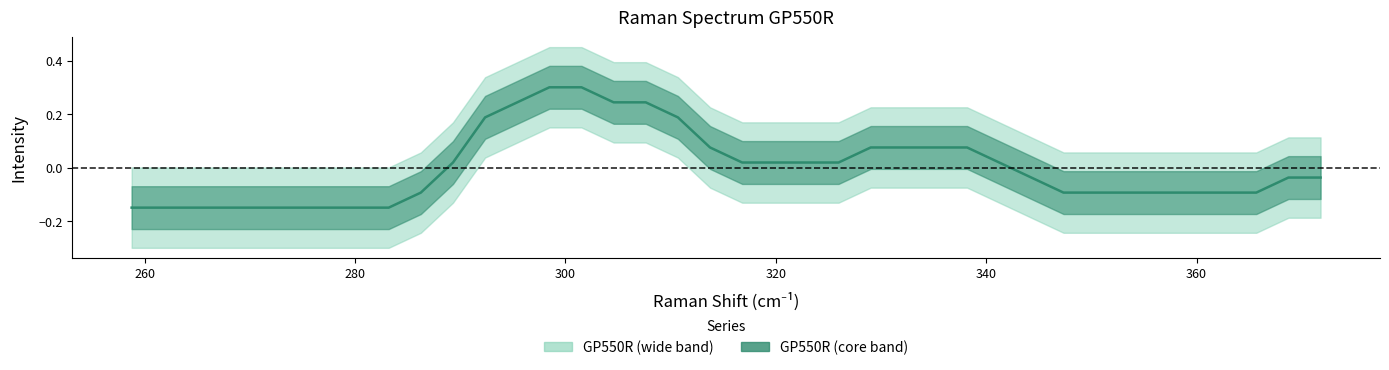

What is the value of the 24th point from the left?

0.1